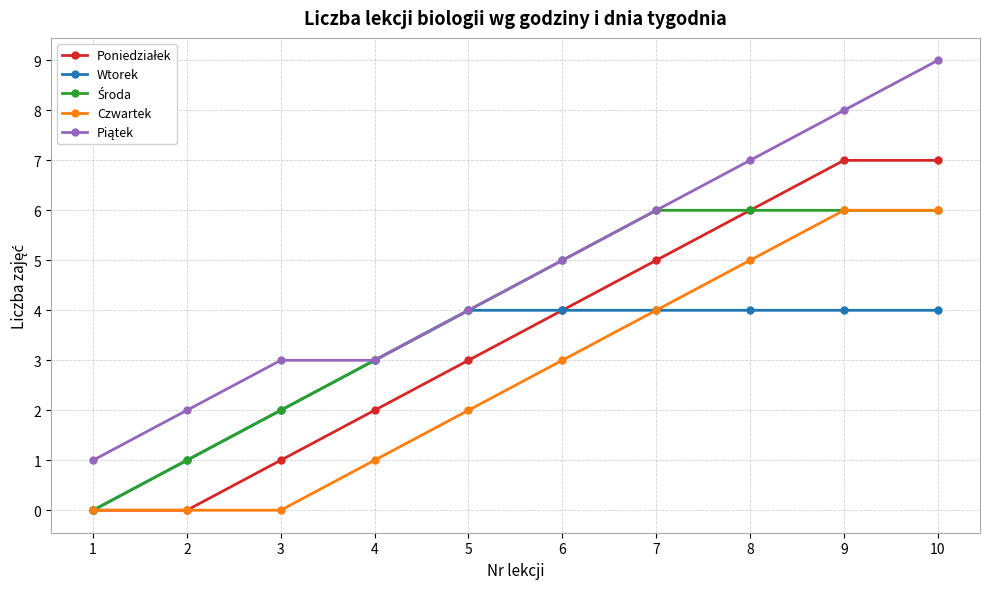

What is the greatest value displayed?

9